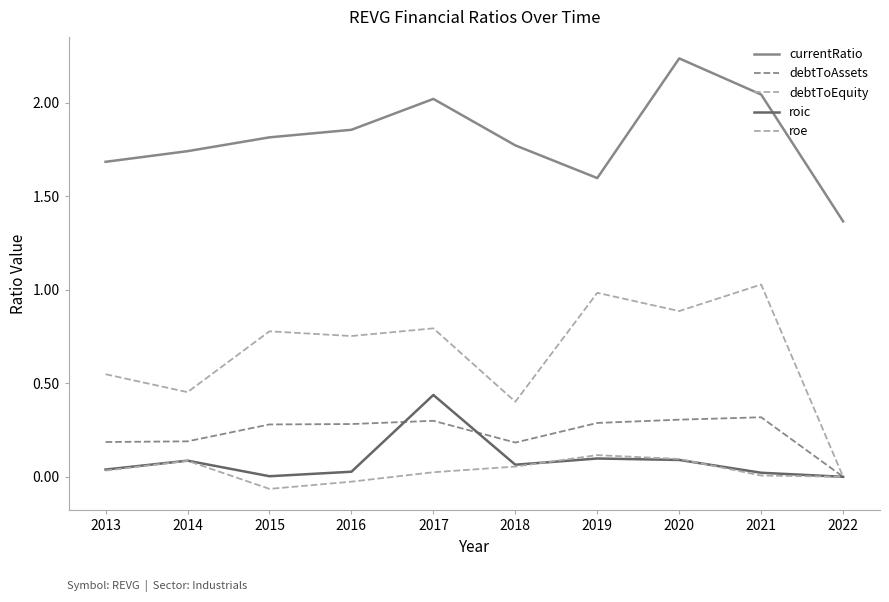

At which category is the sum across all series the highest?

2020